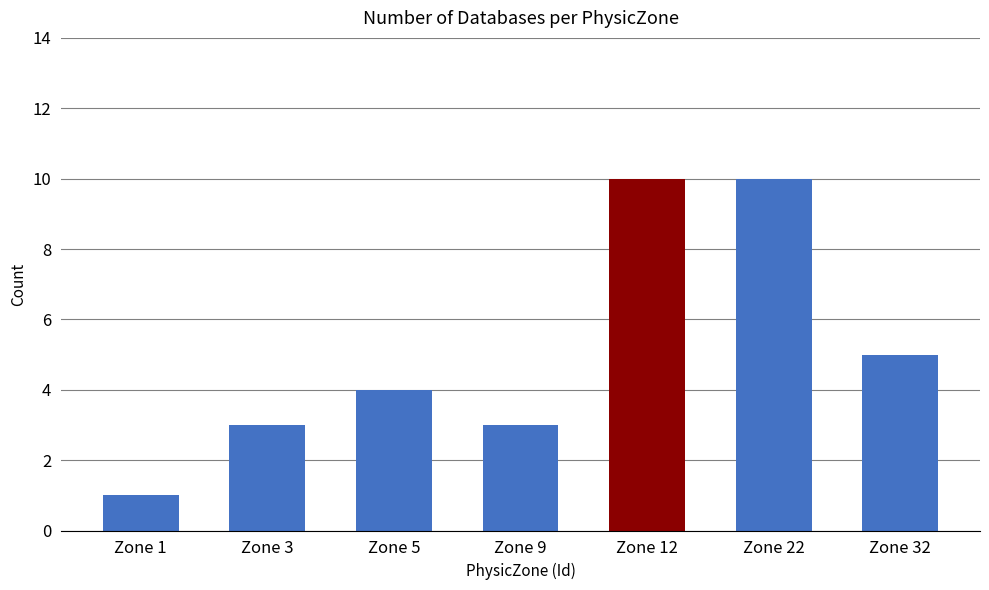

What is the greatest value displayed?

10